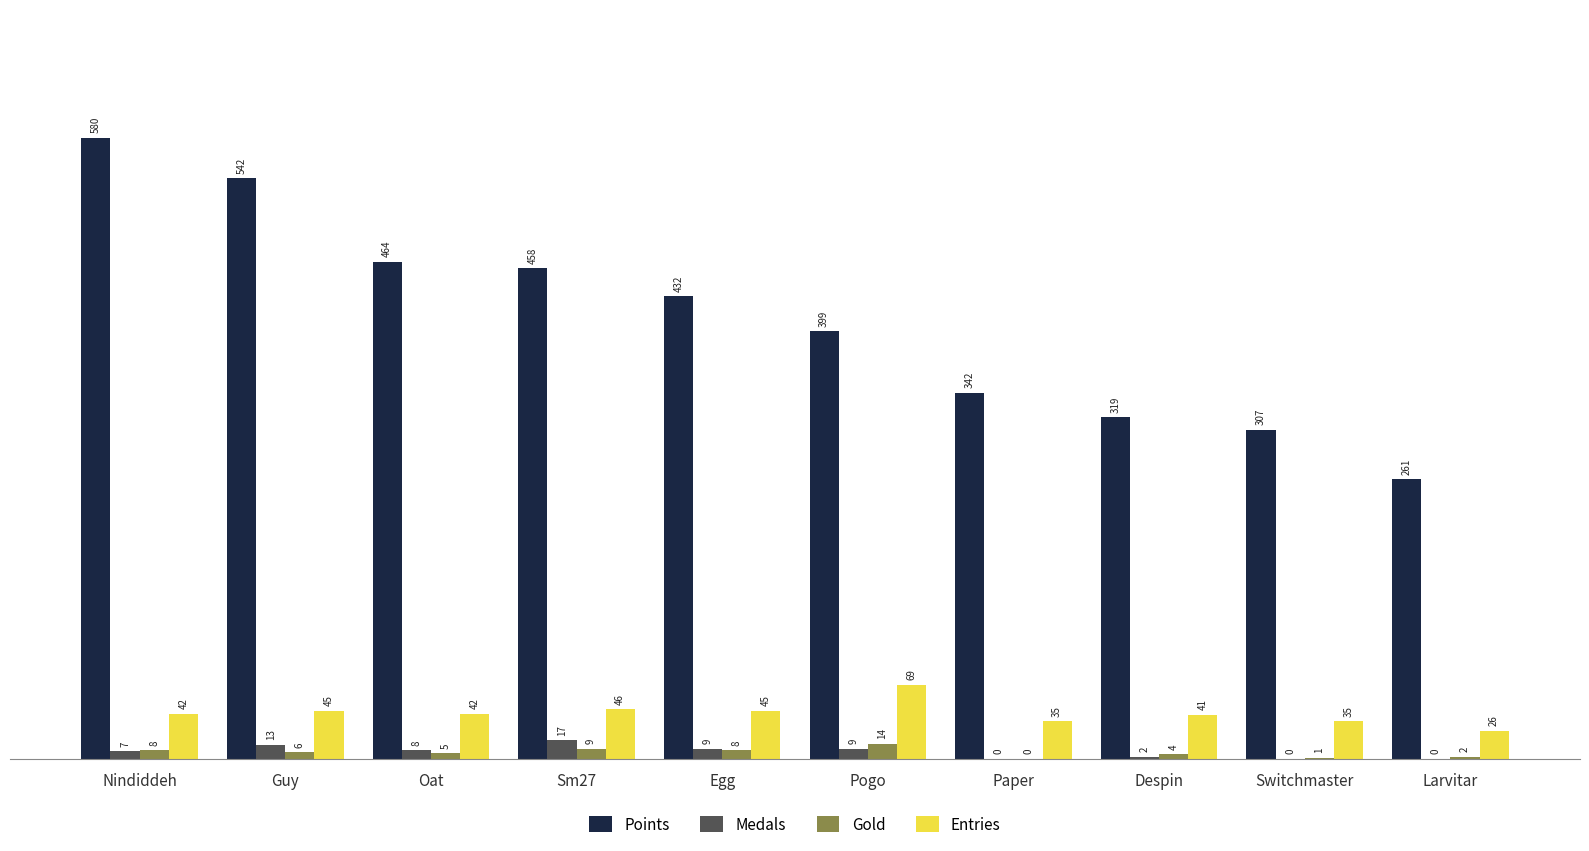

At which category is the sum across all series the highest?

Nindiddeh